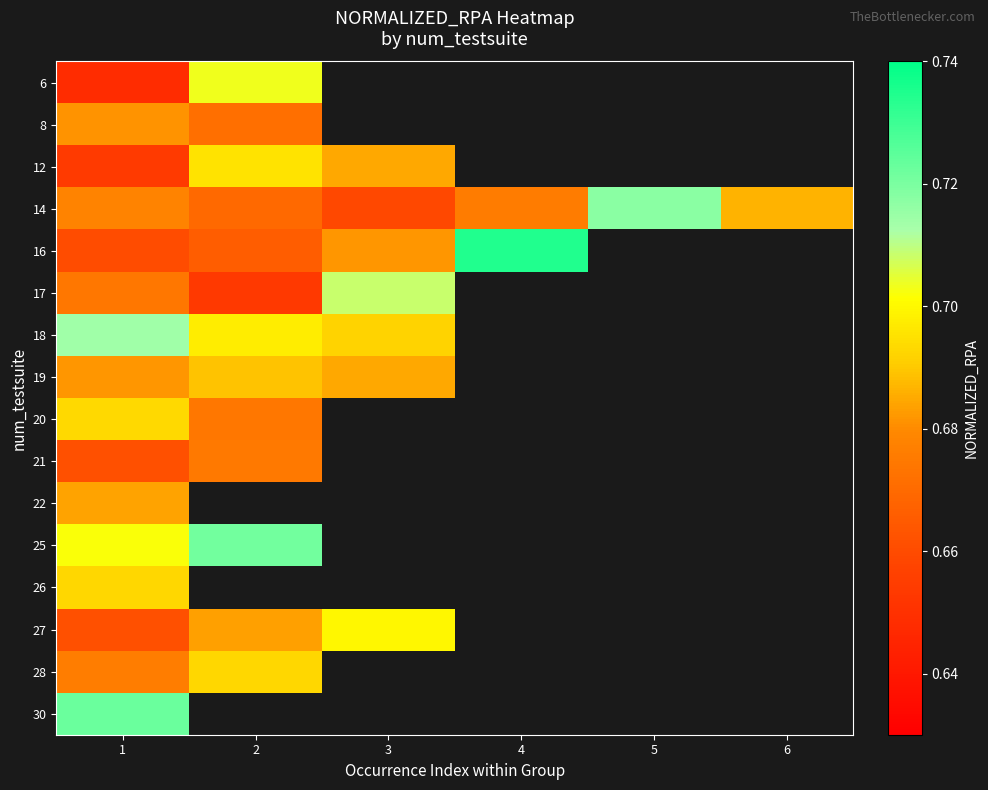

How many distinct data groups are displayed?

16